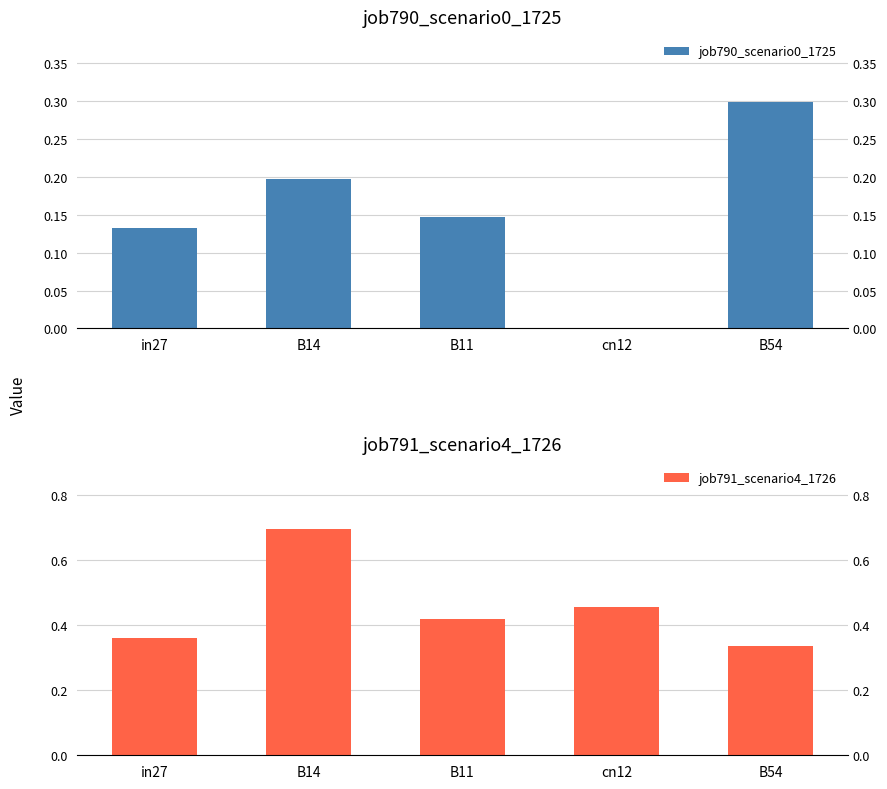

What is the greatest value displayed?

0.7